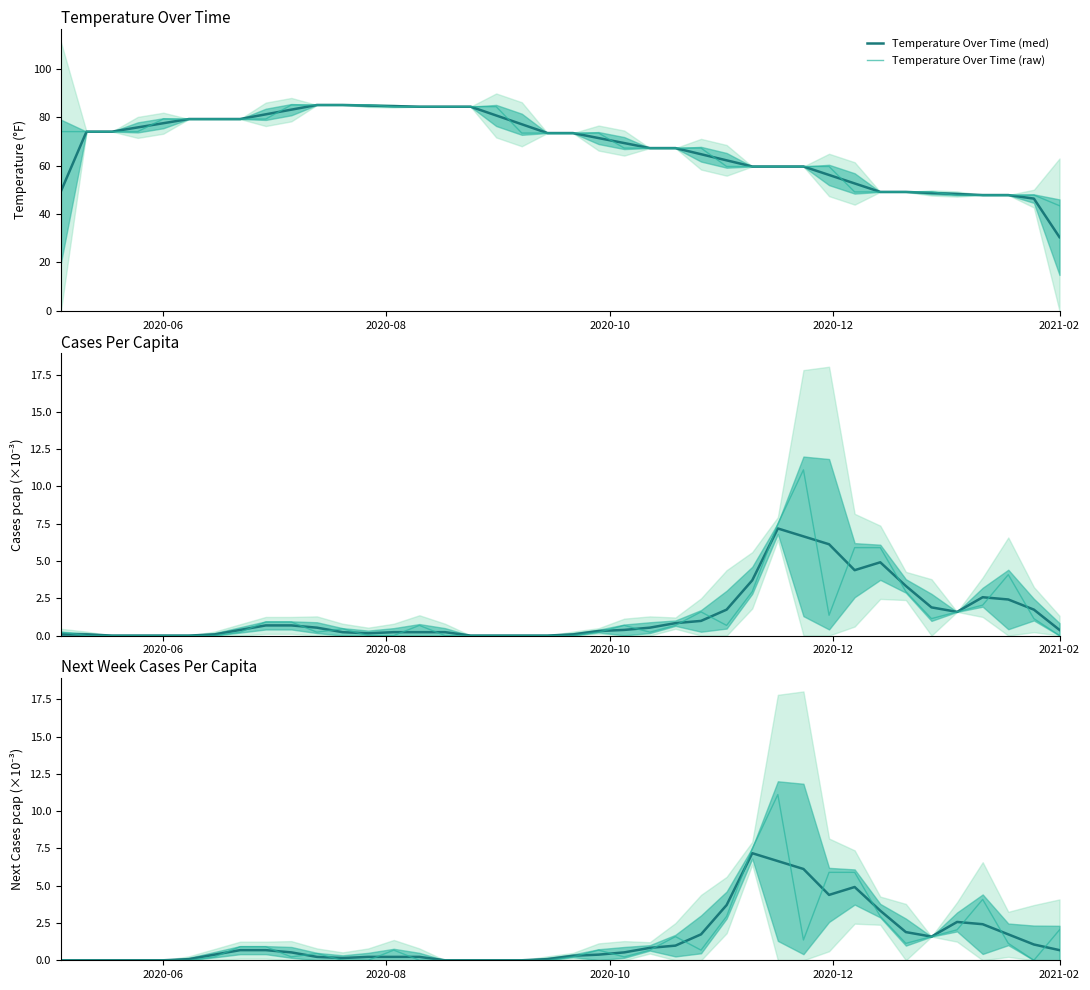

True or false: Temperature Over Time (med) has more than 1 points higher than both neighbors.

False